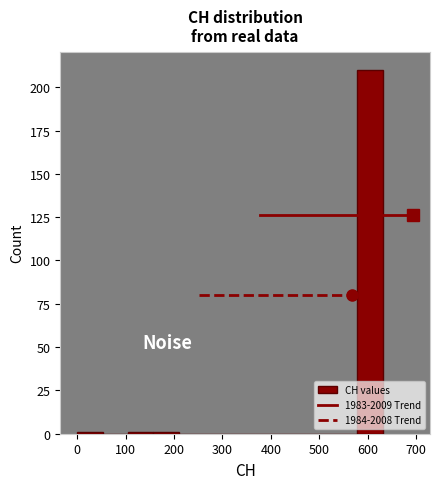

Reading left to right, list every bar in this chart as the range it spans on the x-axis followed by its height. Neither the bar edges nor the heights are printed on the chart, so give them approximately, as read against the axes.

0 to 50: under 5
50 to 110: 0
110 to 160: under 5
160 to 210: under 5
210 to 260: 0
260 to 320: 0
320 to 370: 0
370 to 420: 0
420 to 470: 0
470 to 530: 0
530 to 580: 0
580 to 630: 210